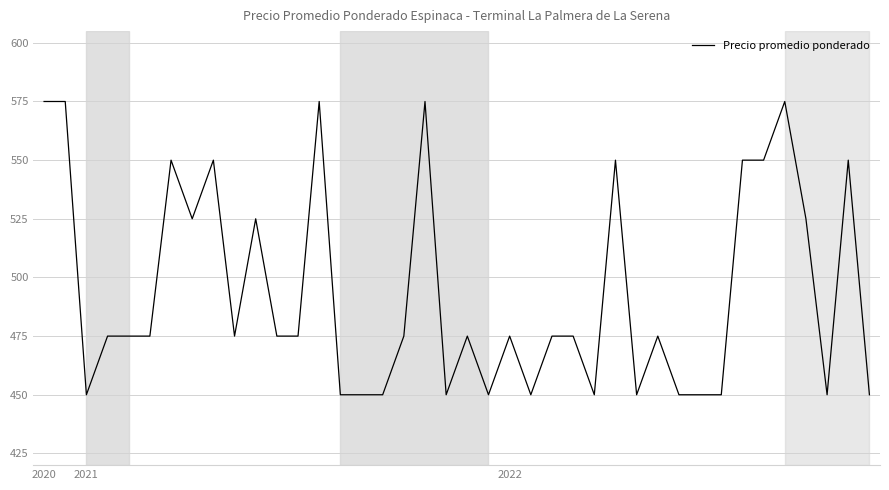

What is the maximum value shown in the chart?

575